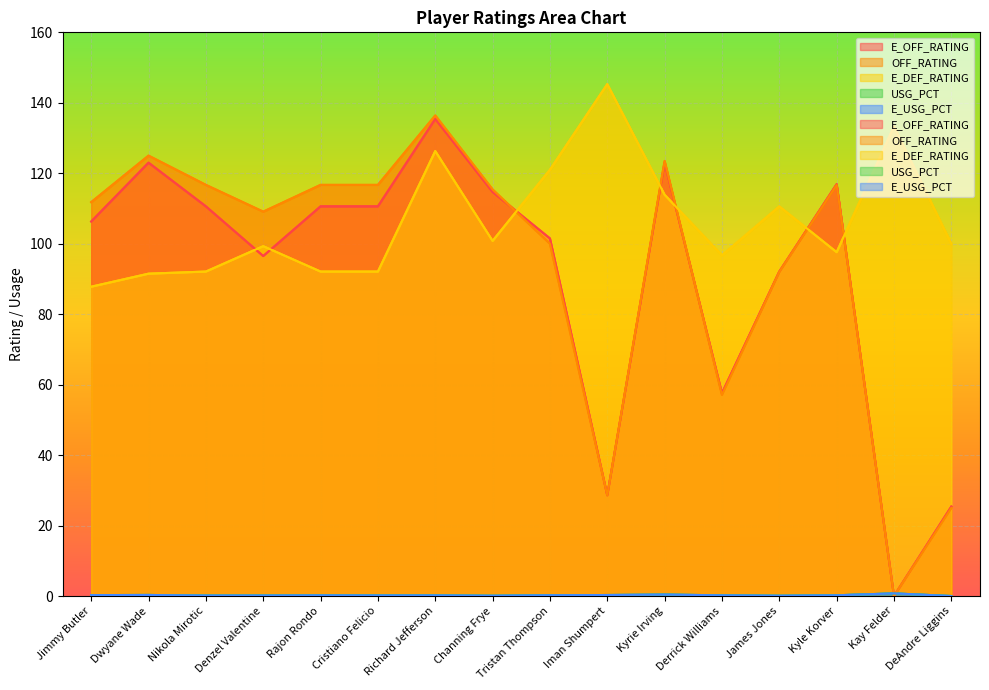

Where is the first local maximum for E_DEF_RATING?

Denzel Valentine